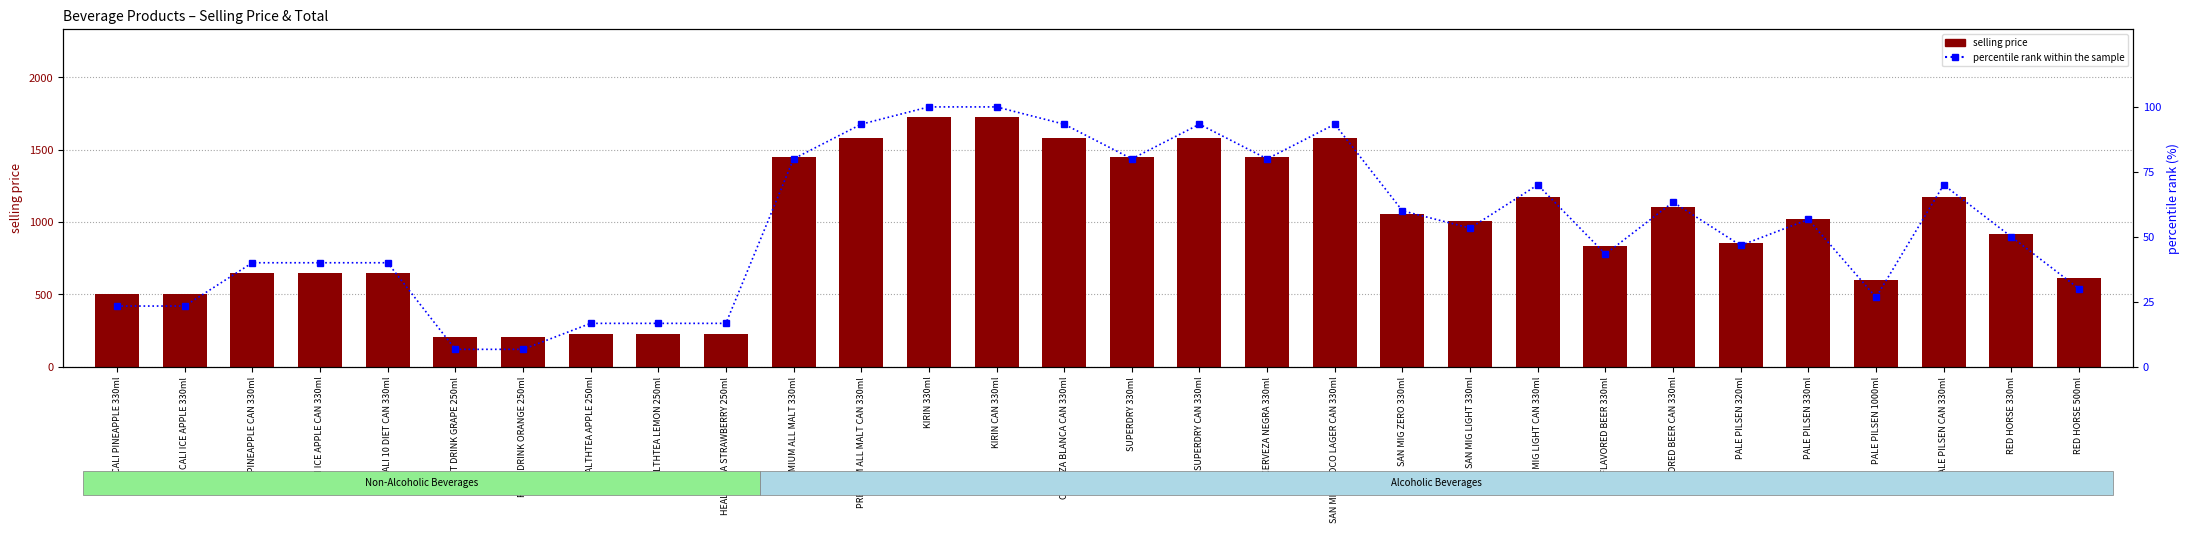

Is it true that selling price equals 650.0 at CALI 10 DIET CAN 330ml?

True